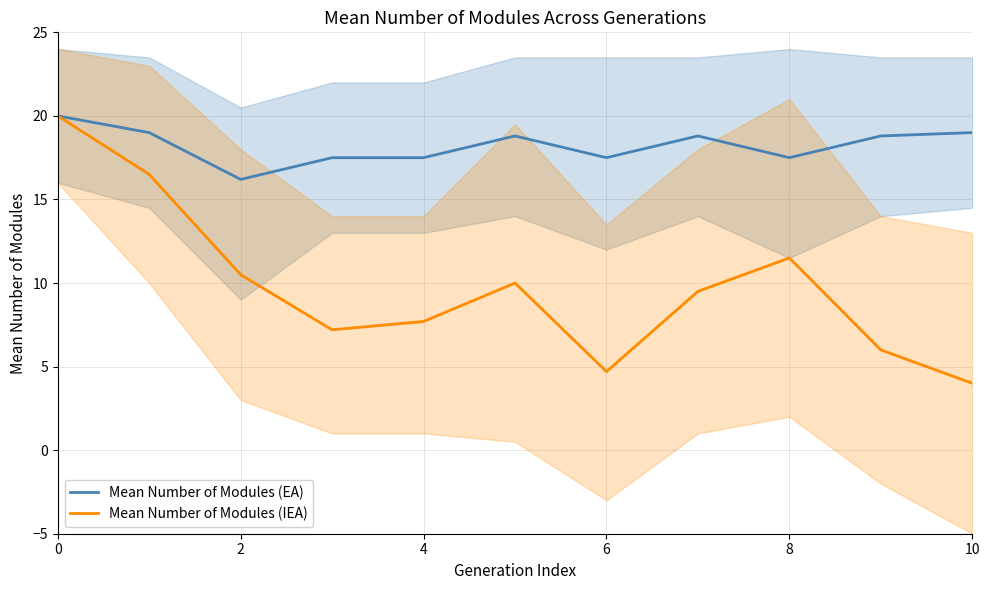

Which label corresponds to the smallest value in the chart?

10